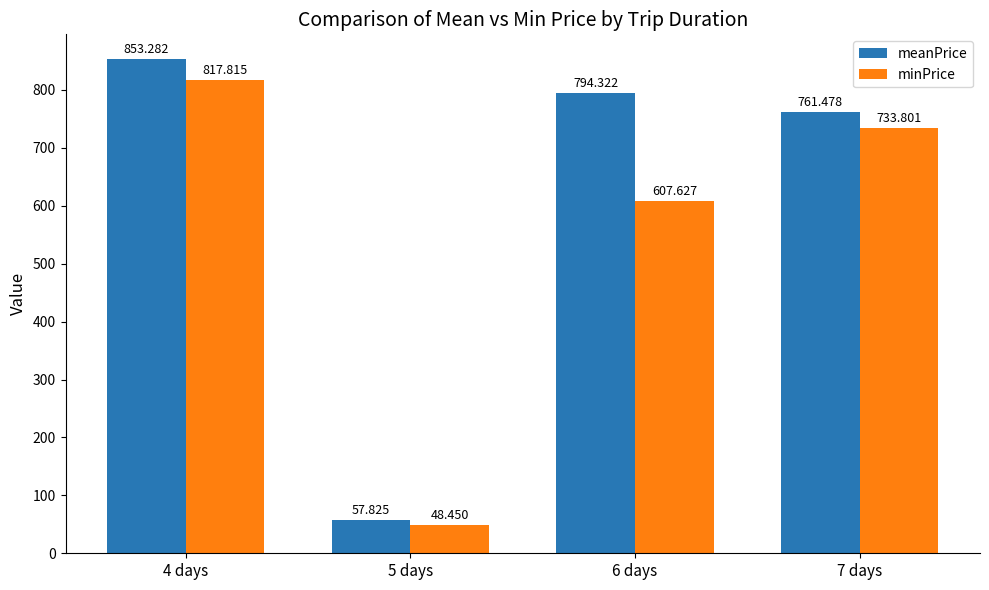

What are all the series names shown in the legend?

meanPrice, minPrice